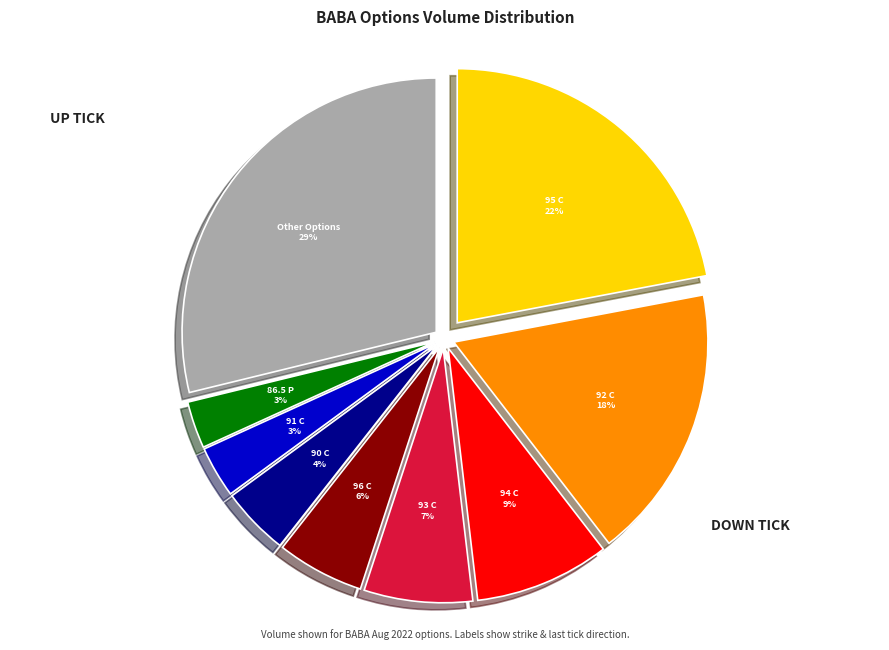

How many segments does this pie chart have?

9